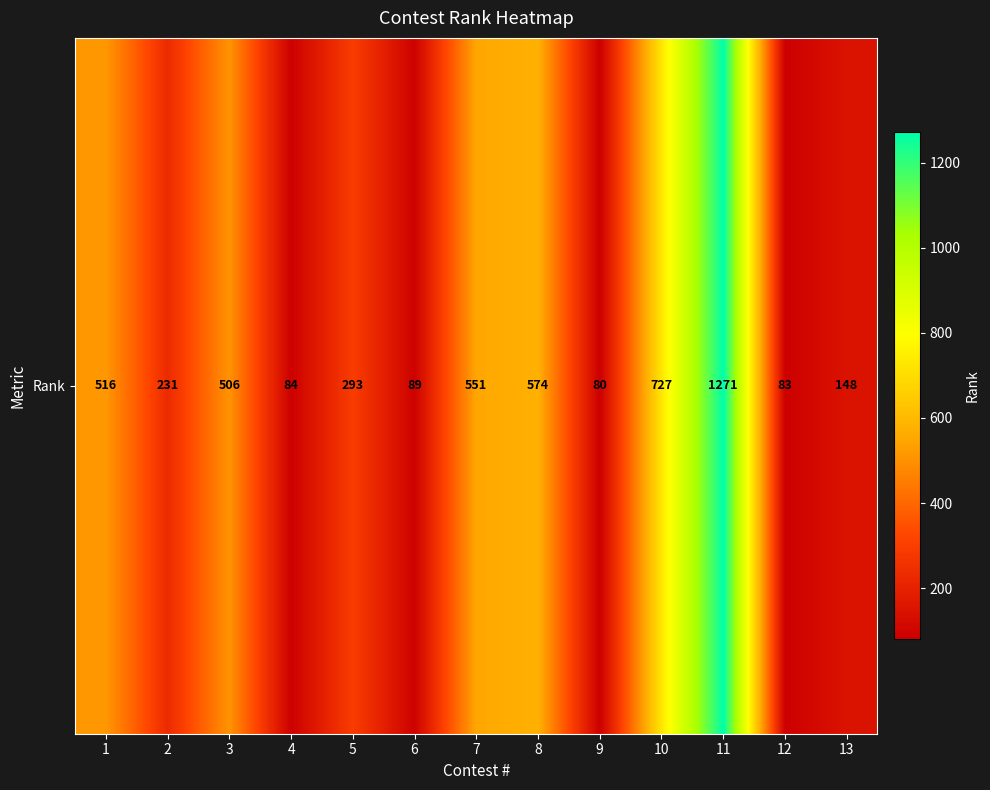

List the labels in order of value, largest first.

11, 10, 8, 7, 1, 3, 5, 2, 13, 6, 4, 12, 9